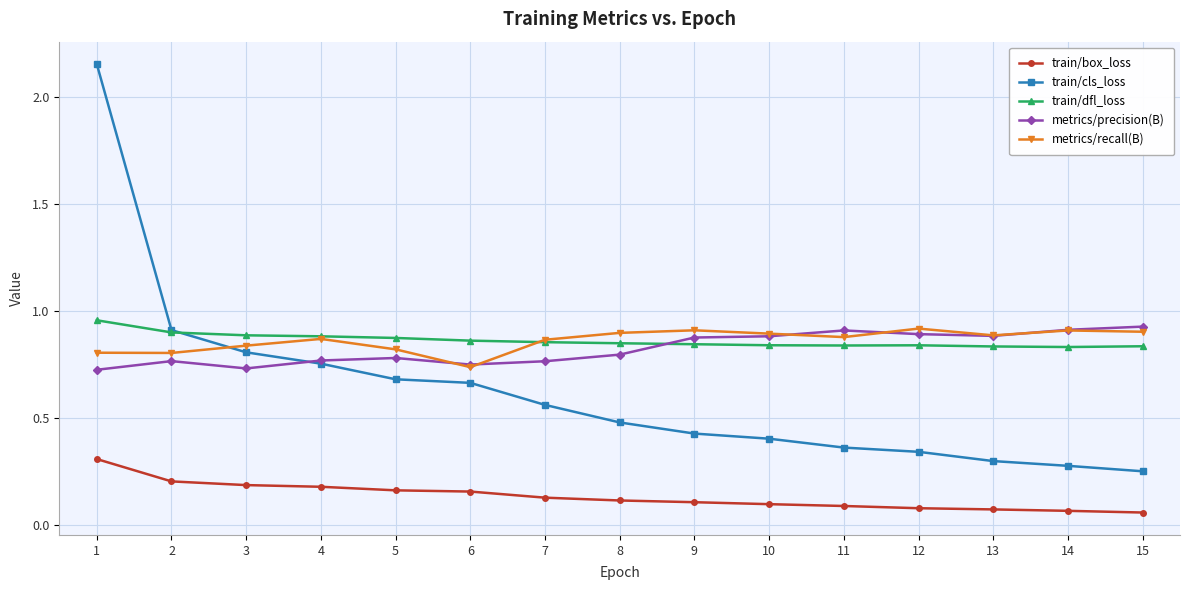

What is the difference between the maximum and minimum values in the train/cls_loss series?

1.9